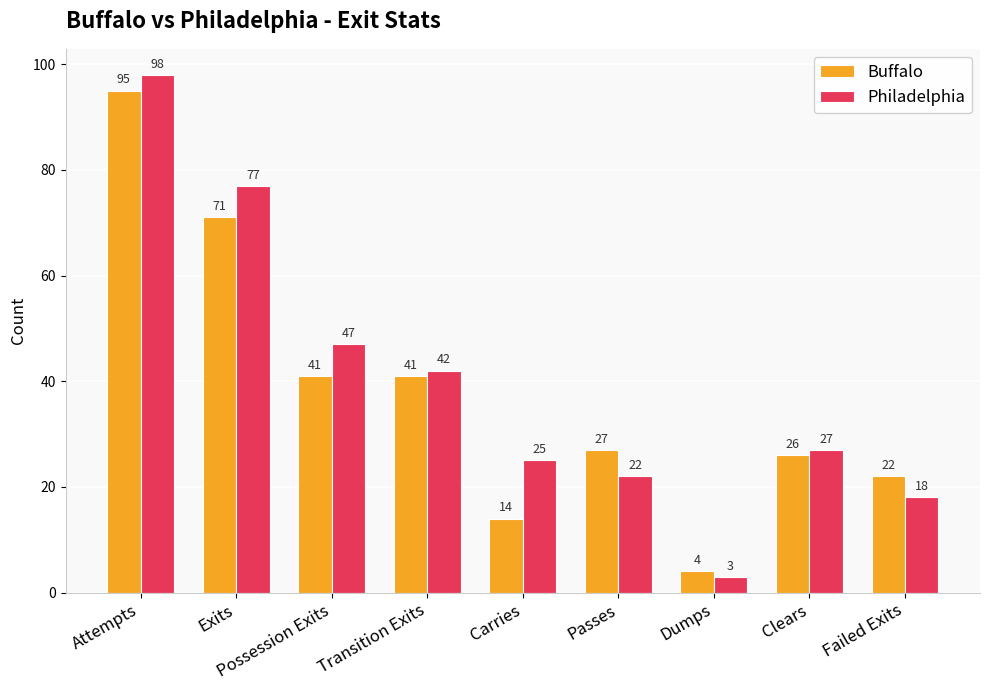

What is the sum of the Buffalo values at Attempts and Failed Exits?

117